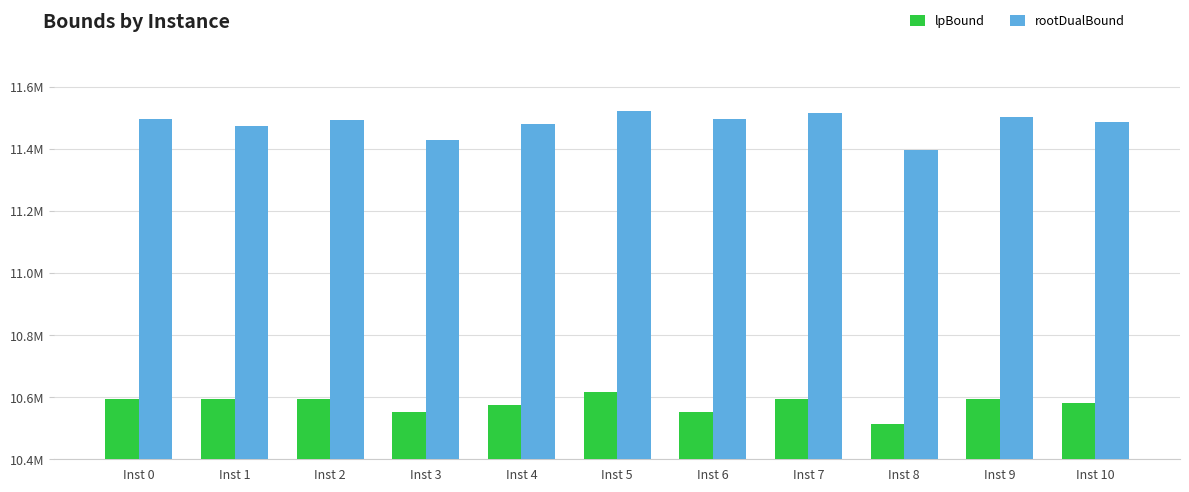

Which series has the largest total across all categories?

rootDualBound